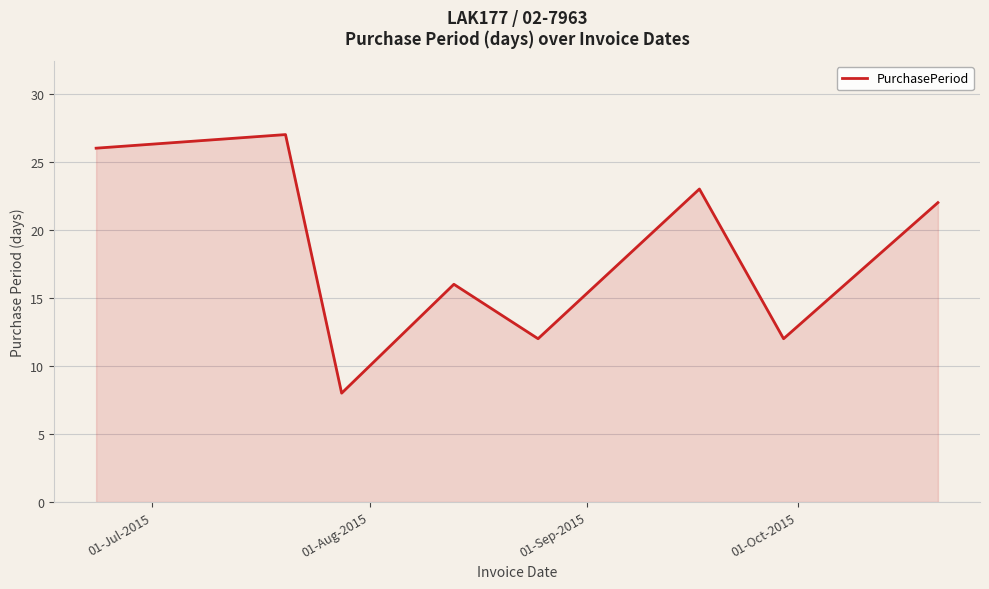

Reading left to right, extract all data points from this chart.

26	27	8	16	12	23	12	22